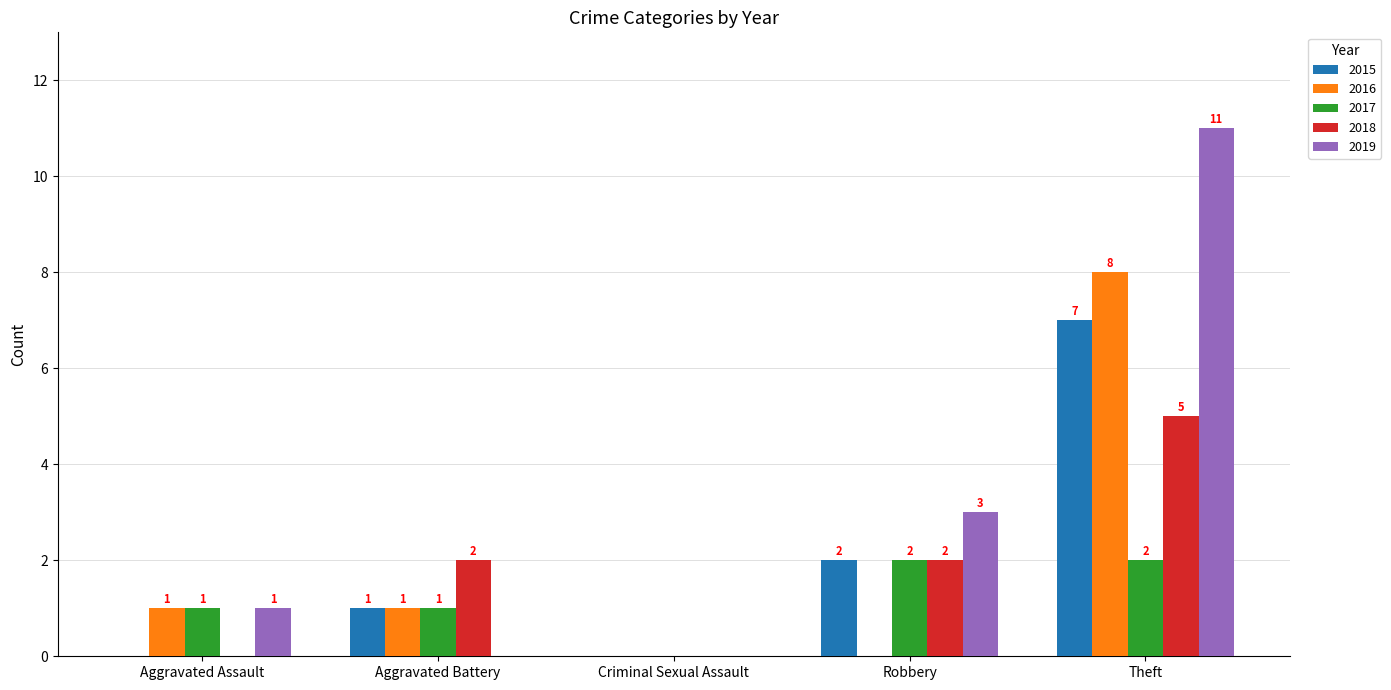

Are the bars grouped side by side (vs. stacked)?

Yes